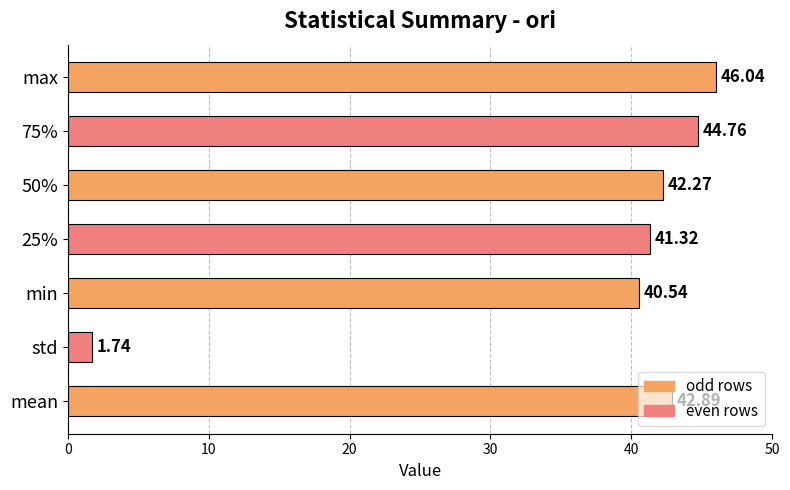

At which label is the value closest to 23?

min